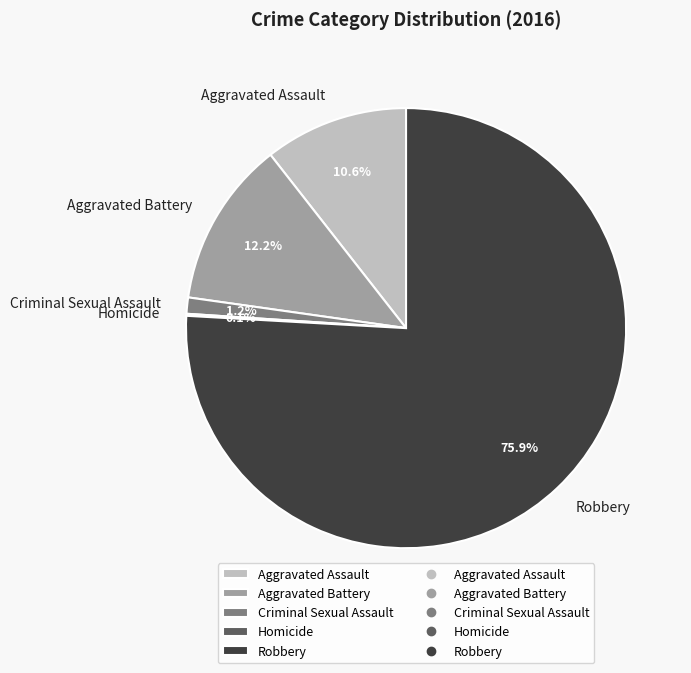

Is the sum of Aggravated Battery and Robbery greater than half?

Yes